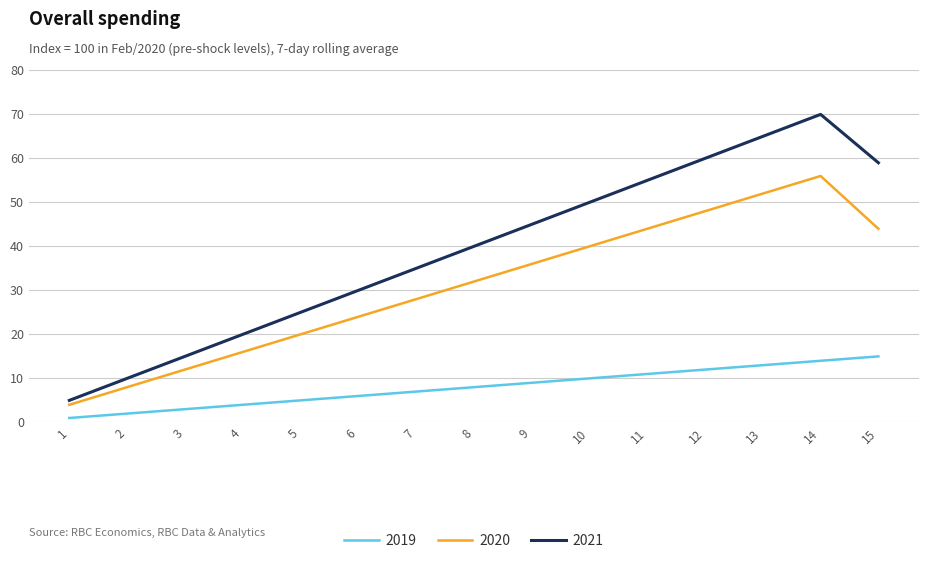

The value of 2021 at 7 is 35. True or false?

True